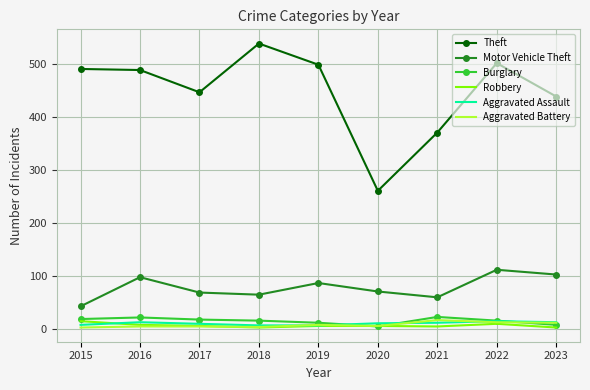

True or false: Theft has a value of 447 at 2017.

True